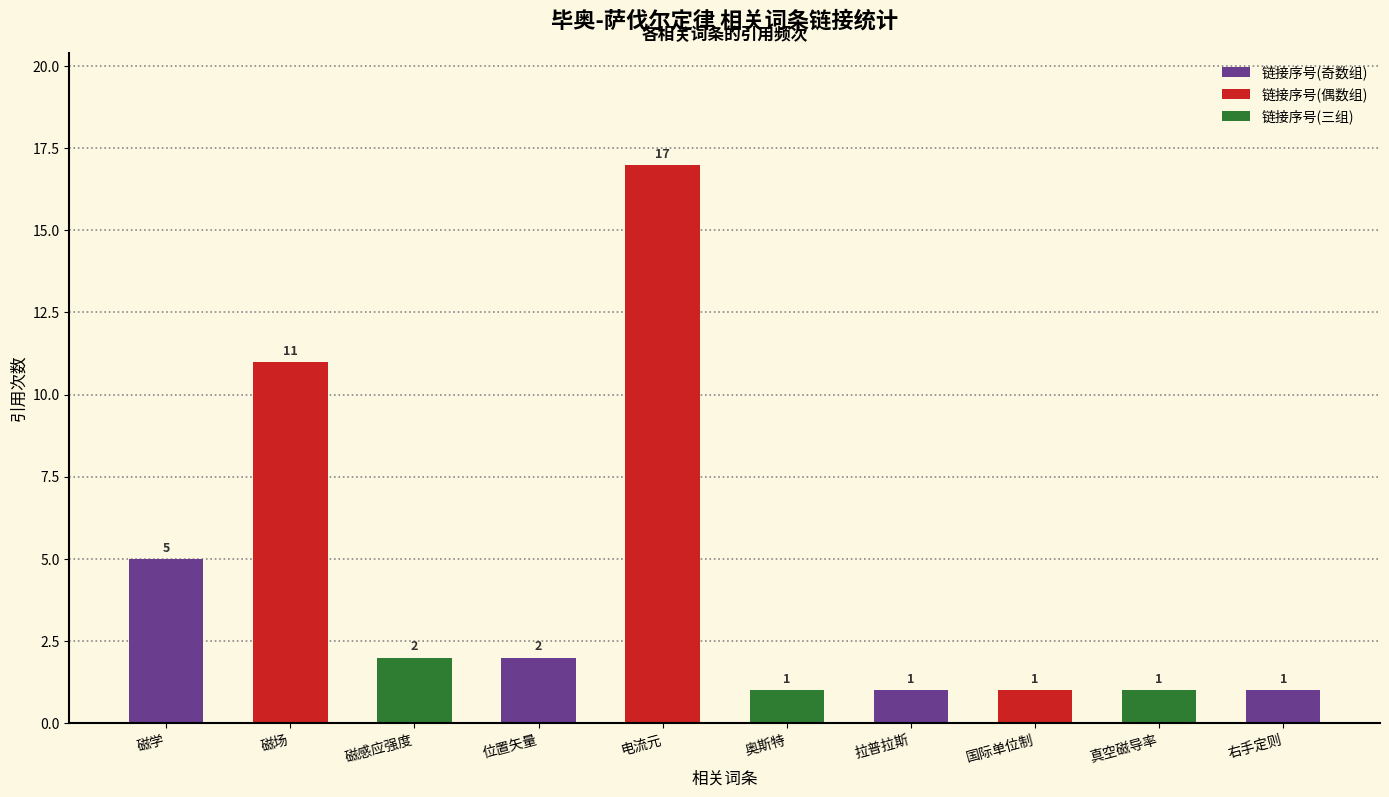

At which label does 链接序号(偶数组) reach its minimum?

国际单位制